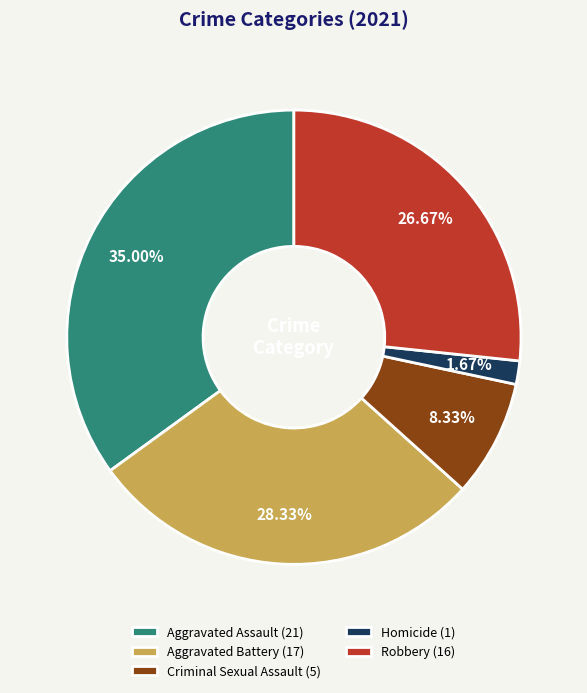

To the nearest percent, what is the average slice percentage?

20%